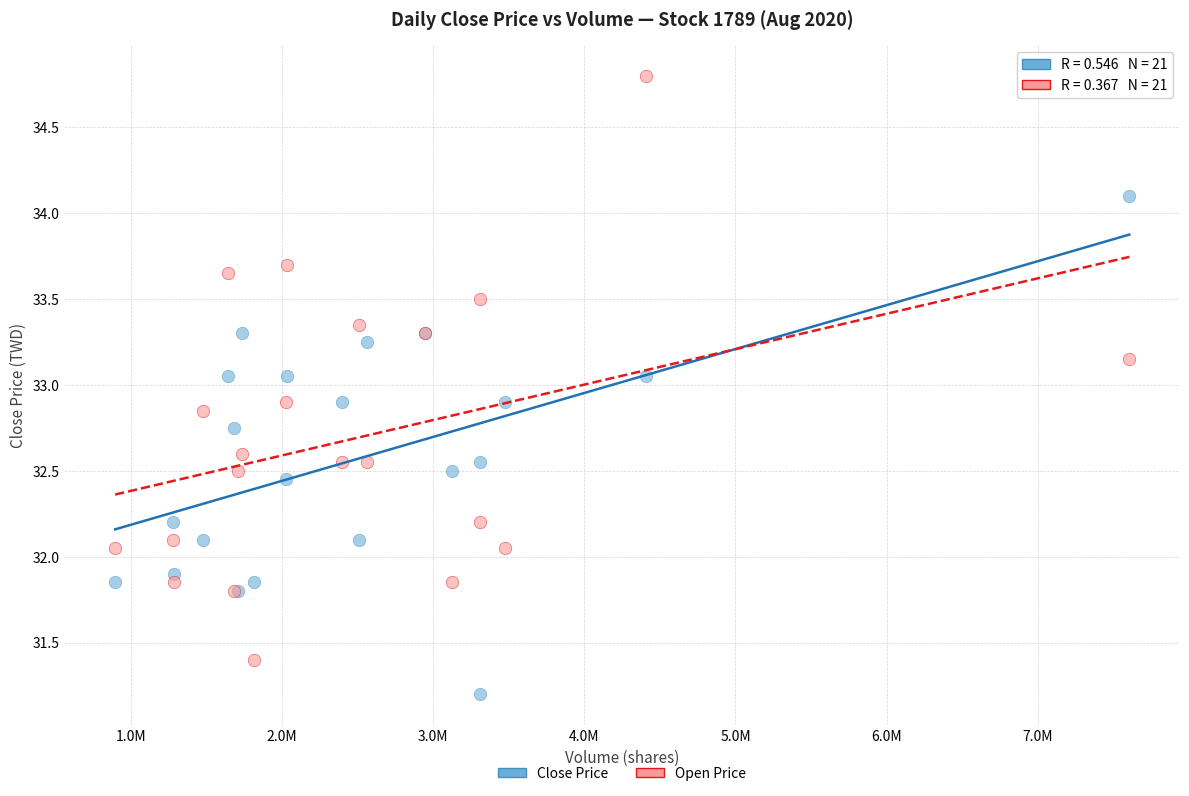

Which series reaches the maximum Y coordinate?

Open Price